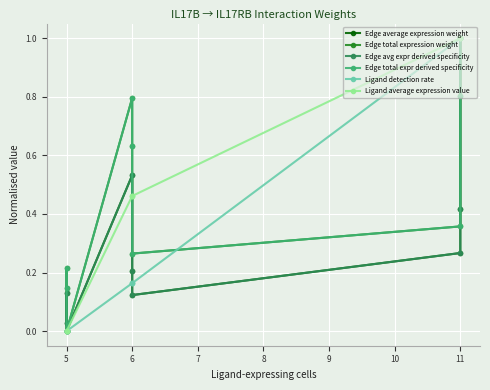

Between 5 and 6, which is larger?

5